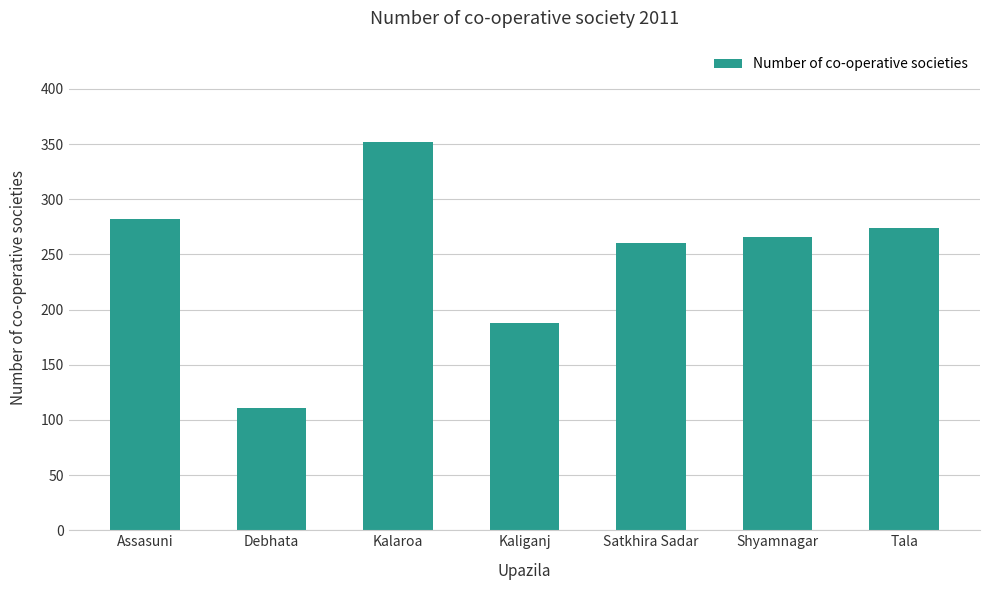

The chart shows a value of 260 at Satkhira Sadar. True or false?

True